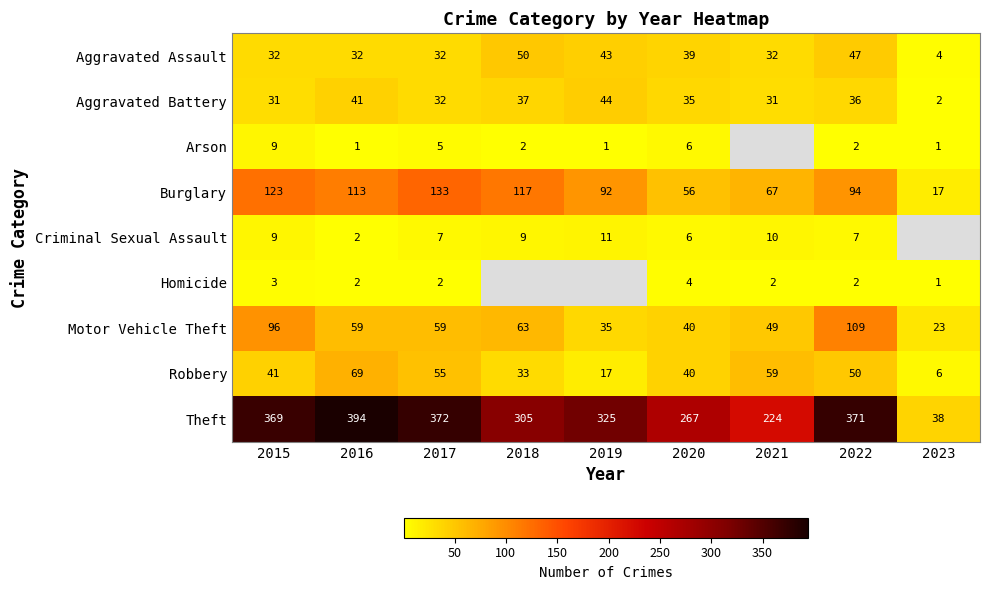

How many values in the Aggravated Battery series are below 35?

4